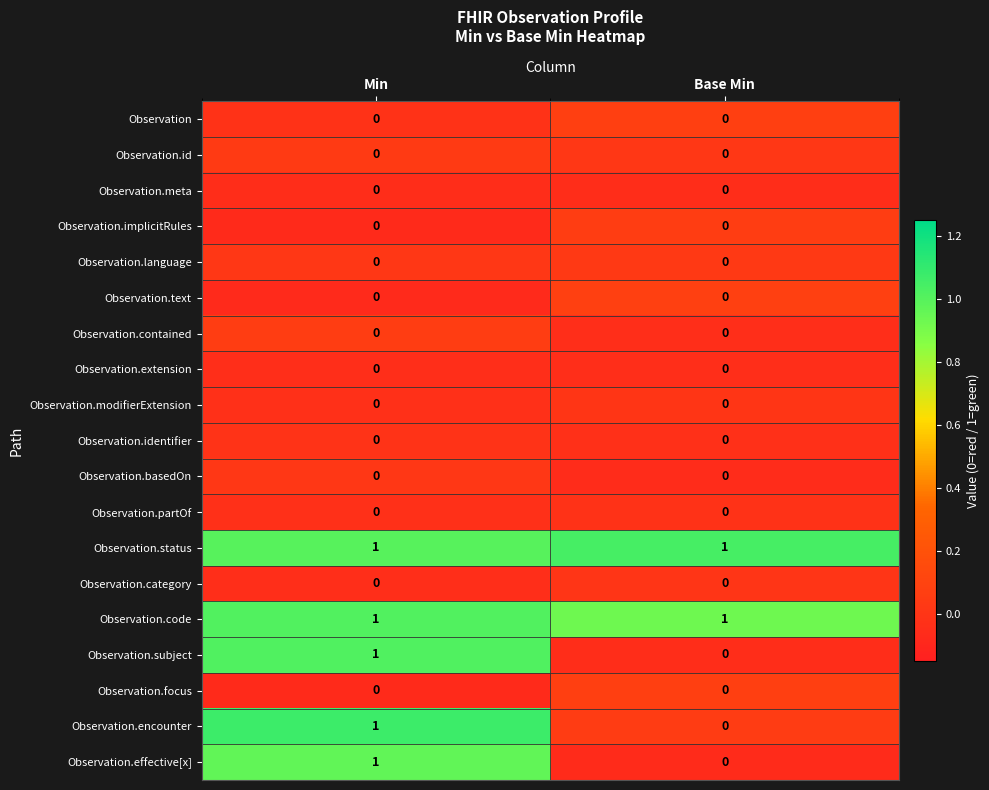

At which category is the sum across all series the highest?

Min